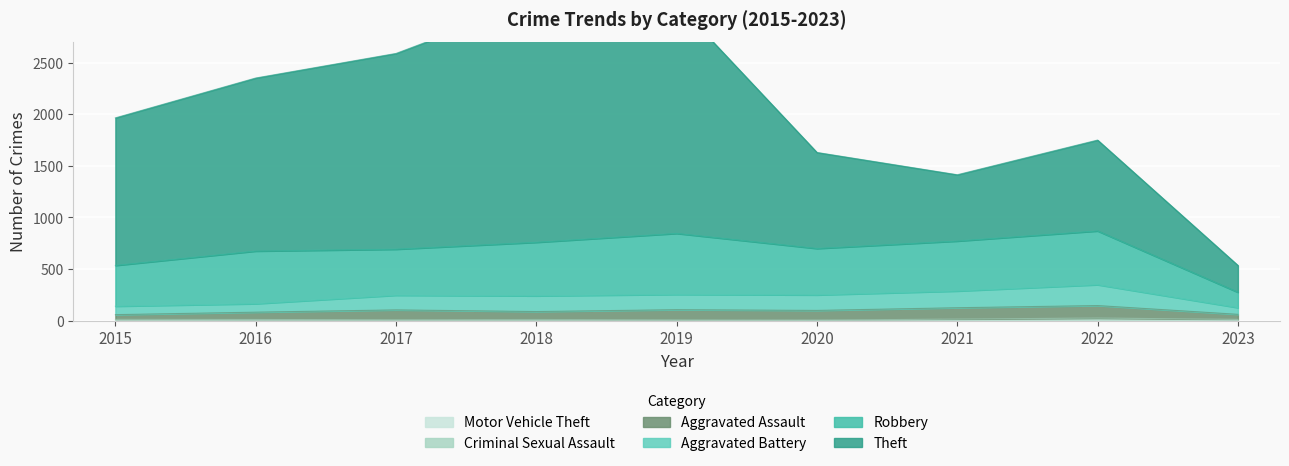

Is it true that Motor Vehicle Theft equals 3 at 2020?

True